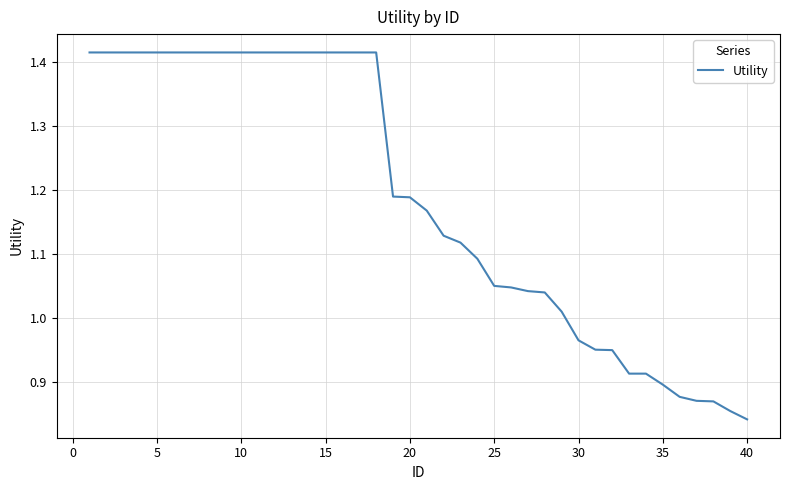

What is the difference between the maximum and minimum values?

0.6